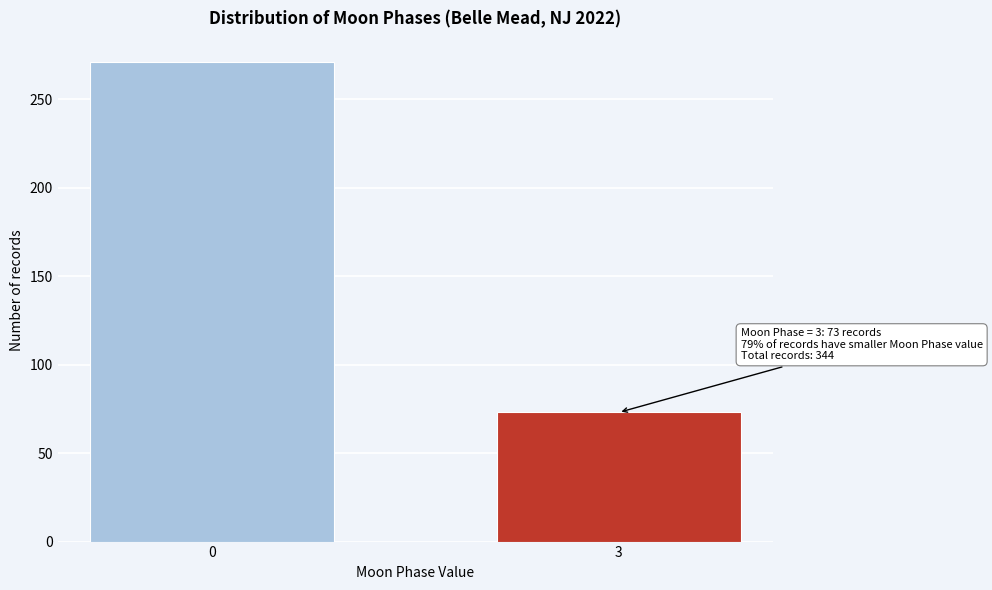

Reading right to left, what are all the values shown in this chart?

73	271